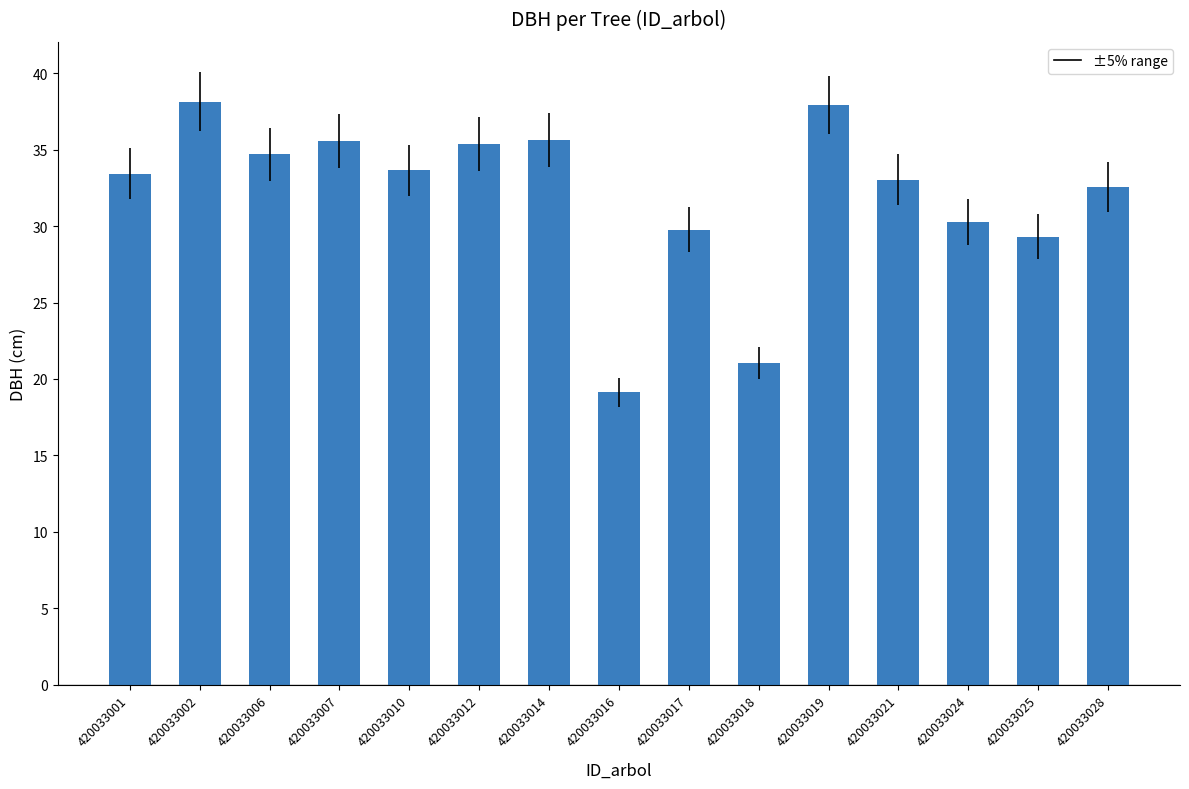

What is the minimum value shown in the chart?

19.1